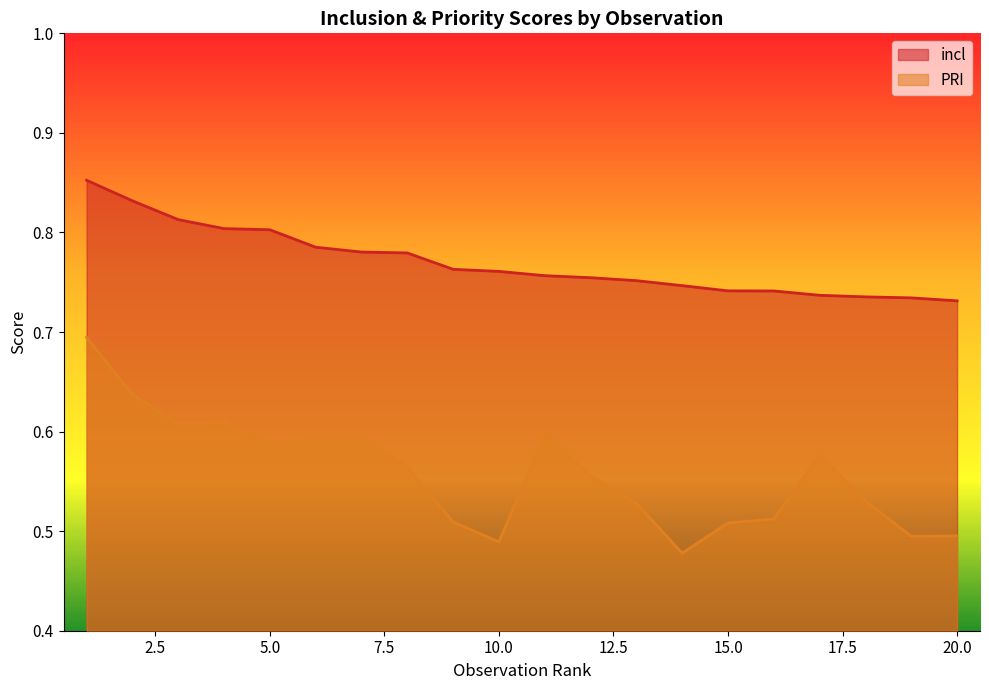

True or false: incl and PRI intersect in this chart.

False